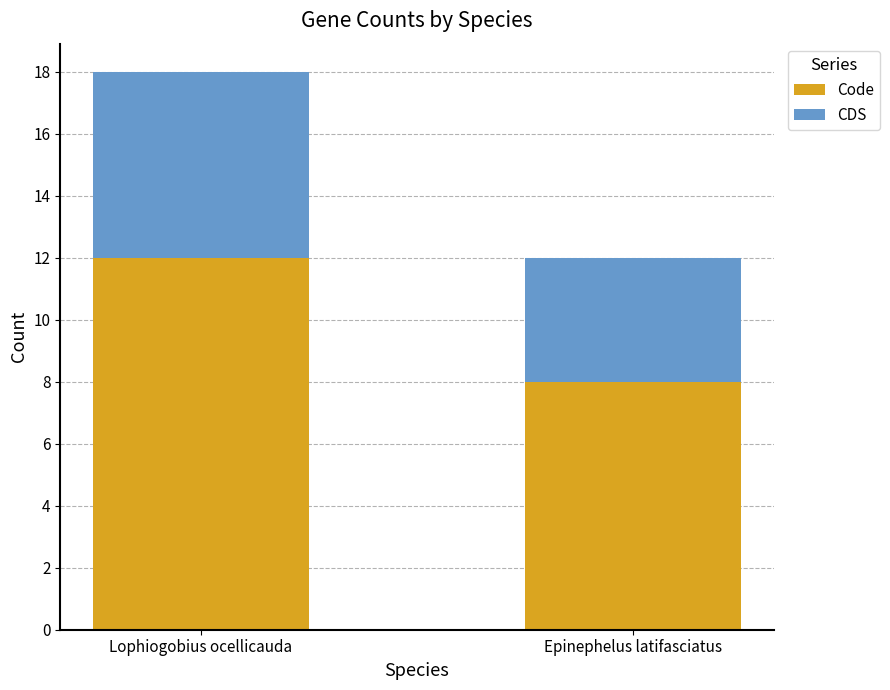

The Code series shows 8 at Epinephelus latifasciatus. True or false?

True